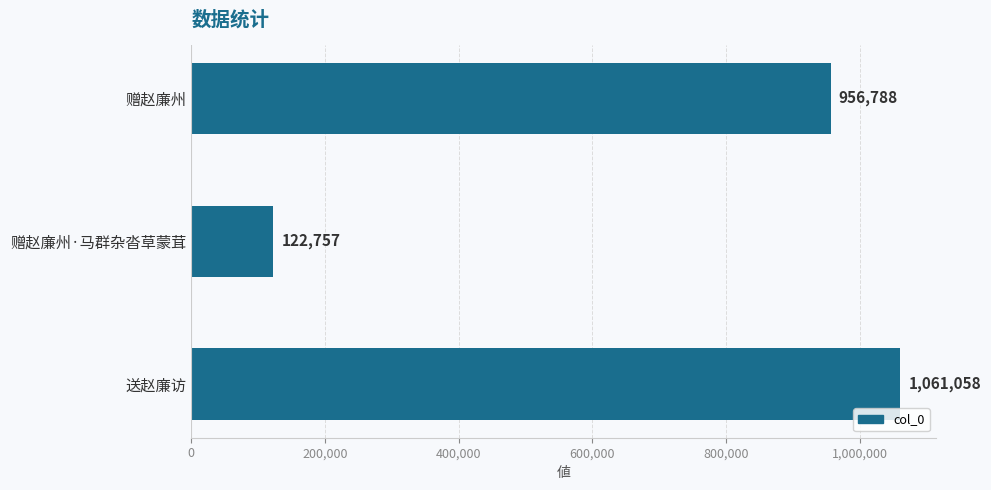

What is the sum of the values at 送赵廉访 and 赠赵廉州·马群杂沓草蒙茸?

1183815